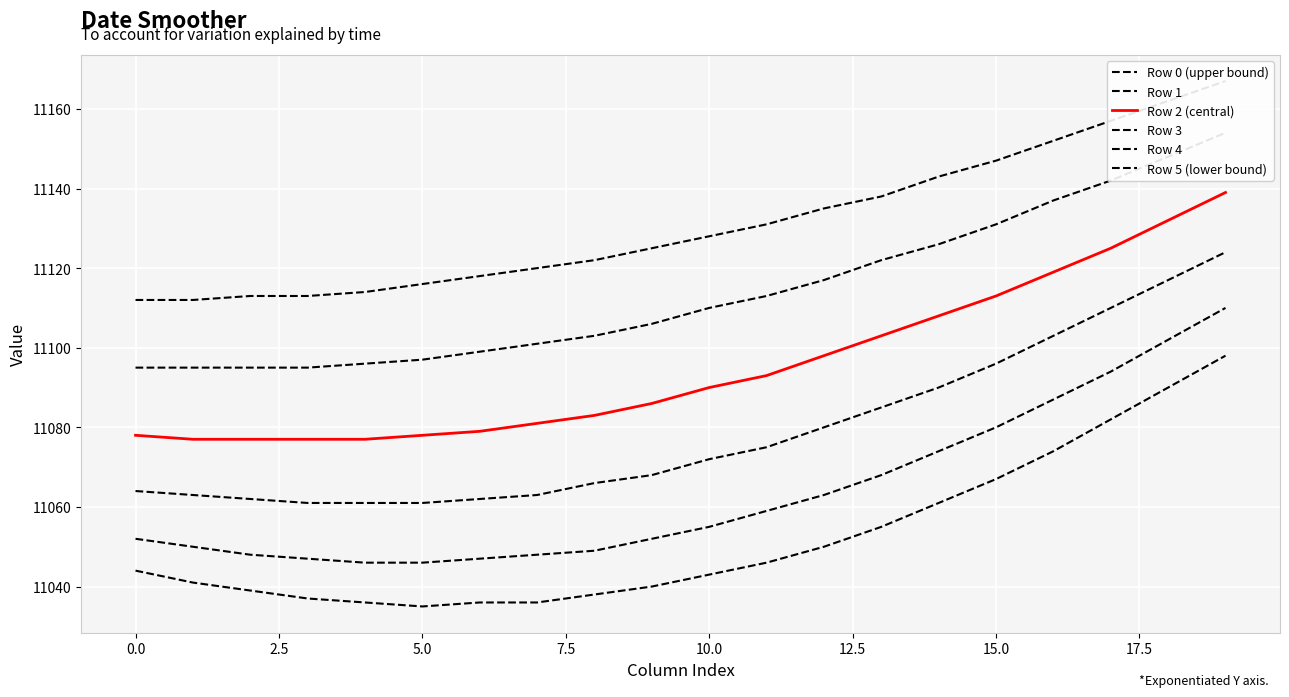

The value of Row 4 at 18 is 11102. True or false?

True